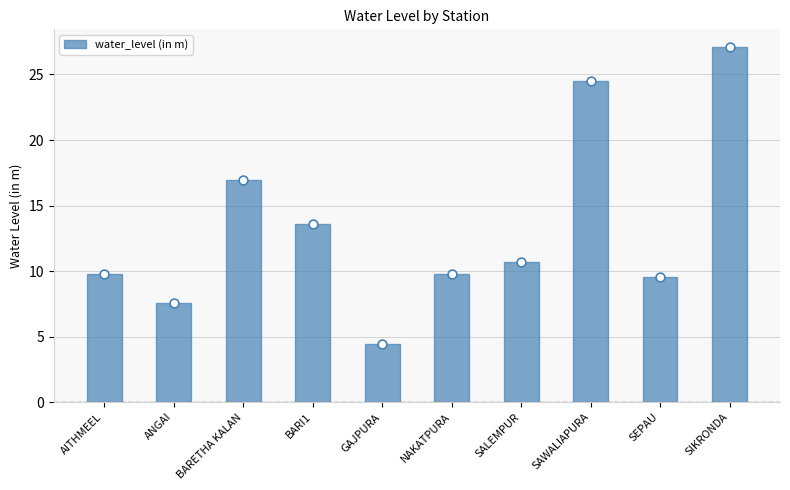

What is the ratio of the value at NAKATPURA to the value at GAJPURA?

2.2